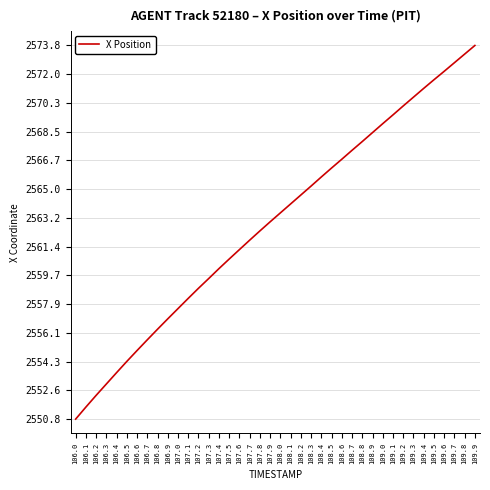

Which label corresponds to the smallest value in the chart?

106.0